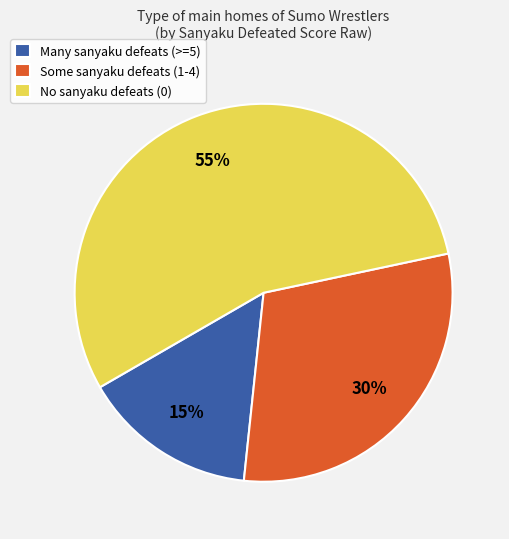

What percentage is the No sanyaku defeats (0) slice, to the nearest percent?

55%